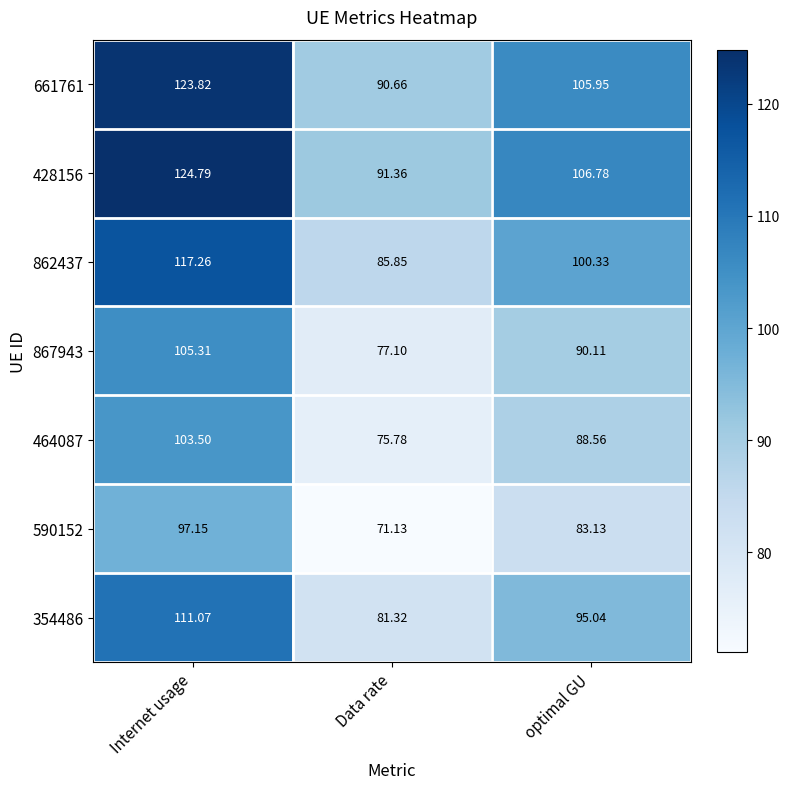

Rank the categories by 590152 value from lowest to highest.

Data rate, optimal GU, Internet usage